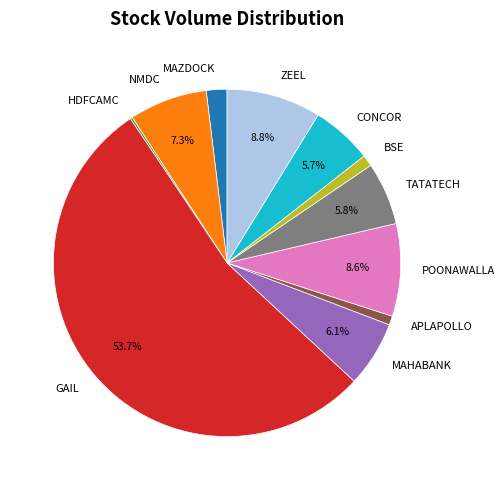

What is the majority slice?

GAIL